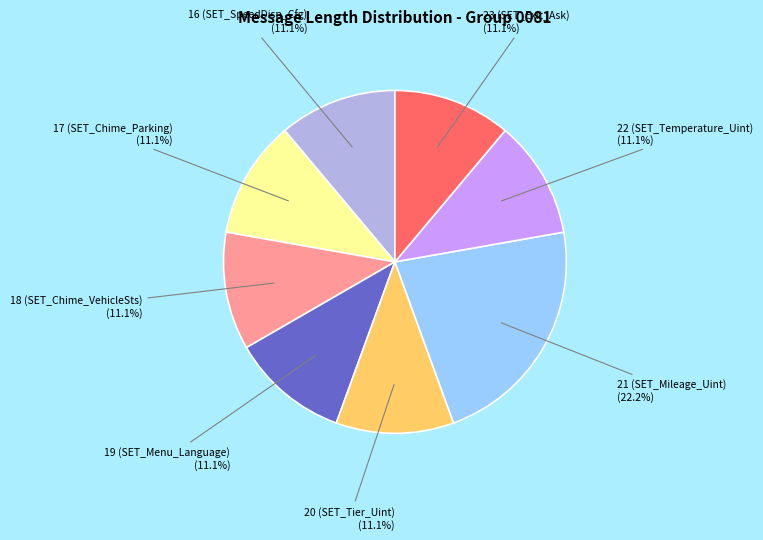

How many segments does this pie chart have?

8